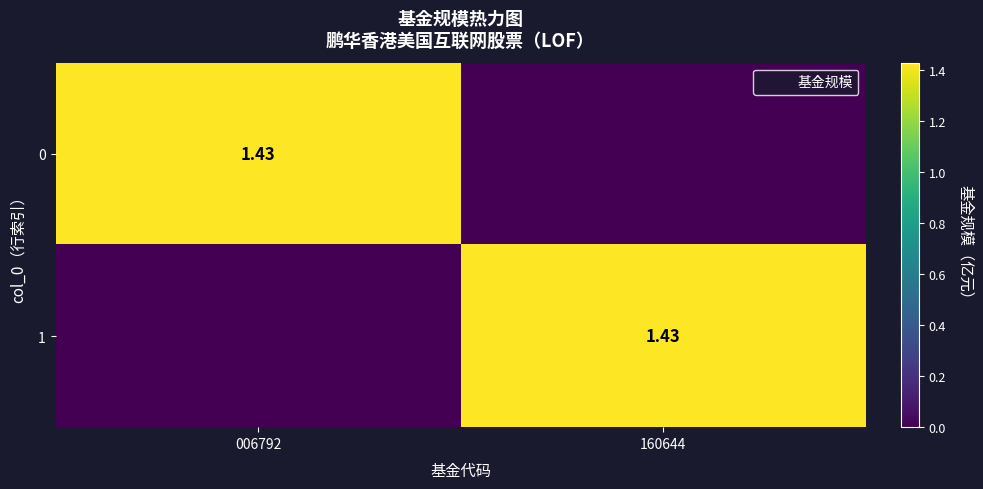

What is the difference between the maximum and minimum values in the 1 series?

1.4